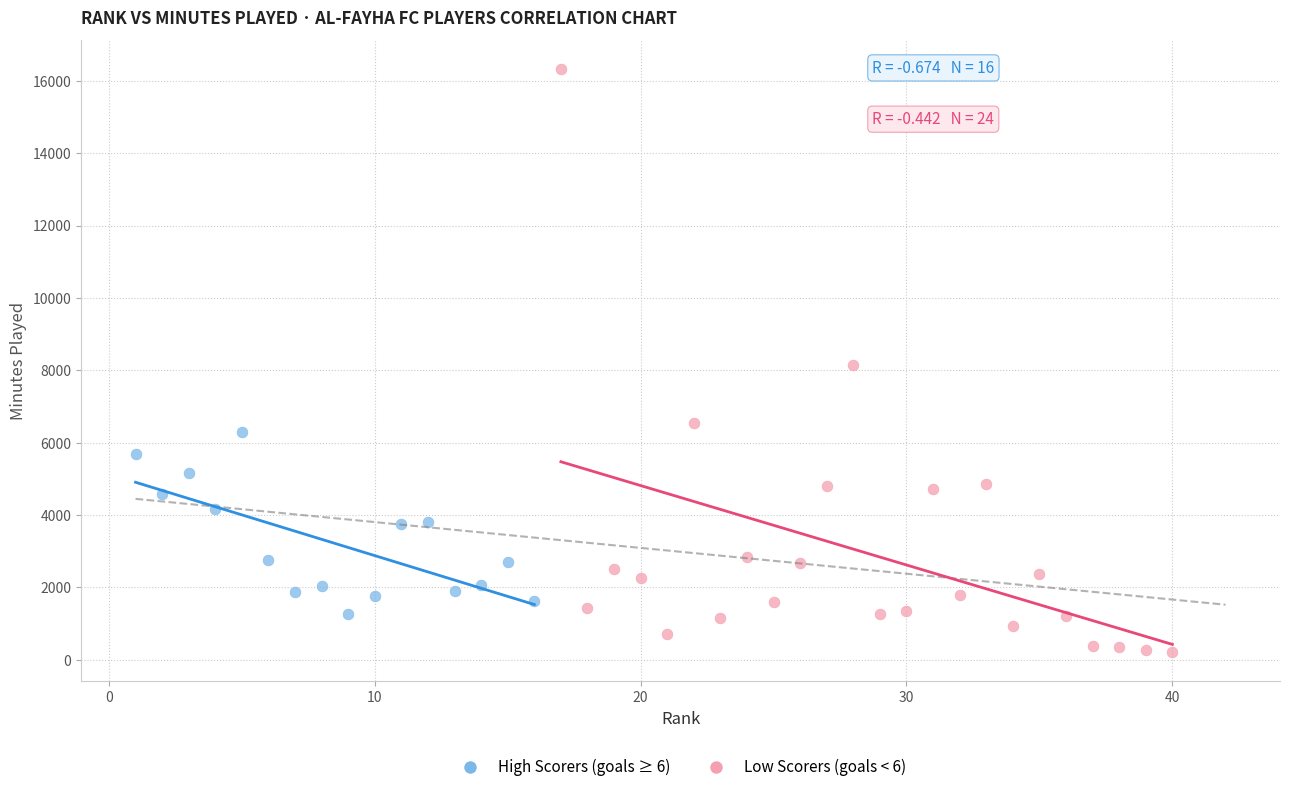

Which series reaches the maximum Y coordinate?

Low Scorers (goals < 6)